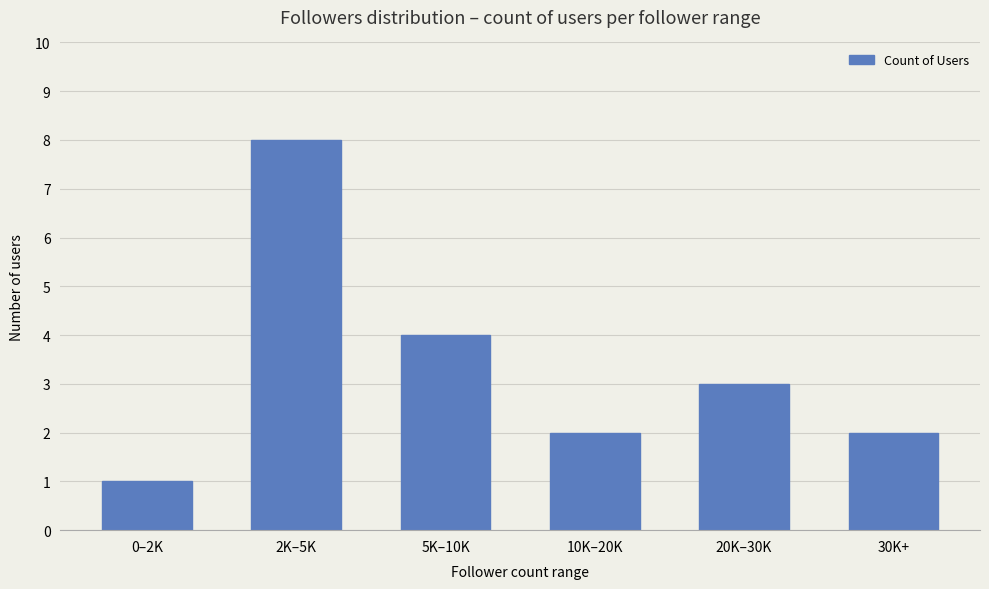

What is the value of the 2nd bar from the left?

8